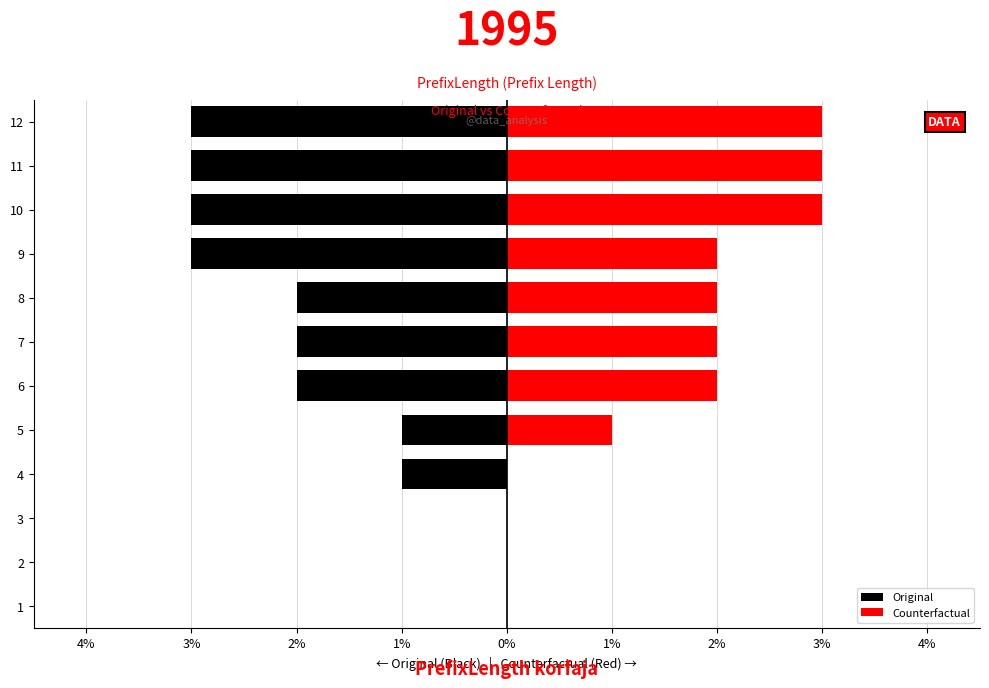

How many Counterfactual values are between 0 and 3?

12